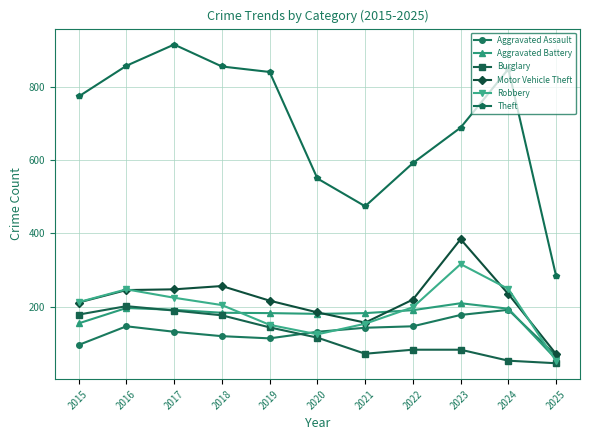

True or false: Aggravated Battery and Theft intersect in this chart.

False